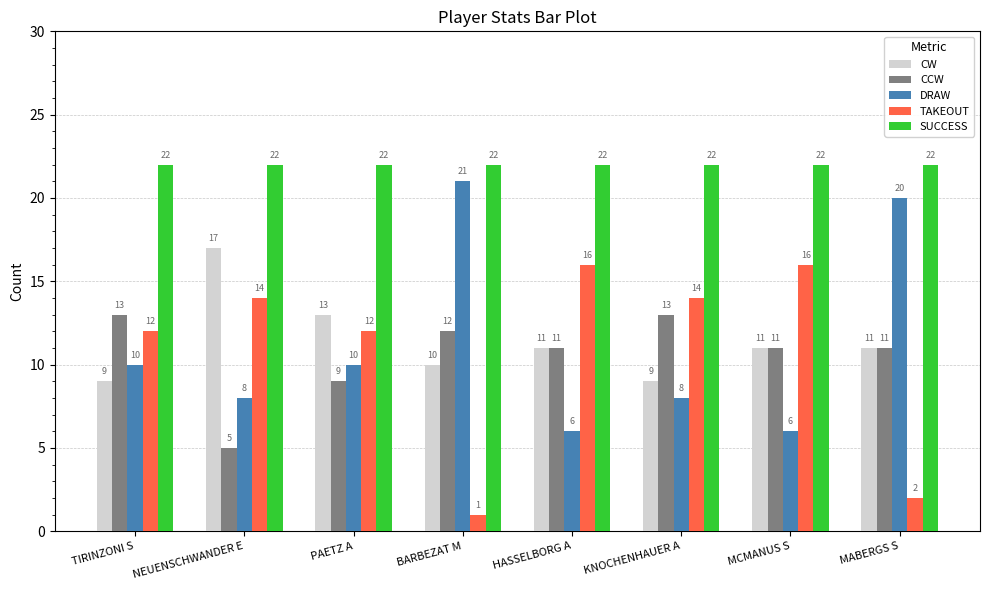

At how many categories does at least one series exceed 10?

8